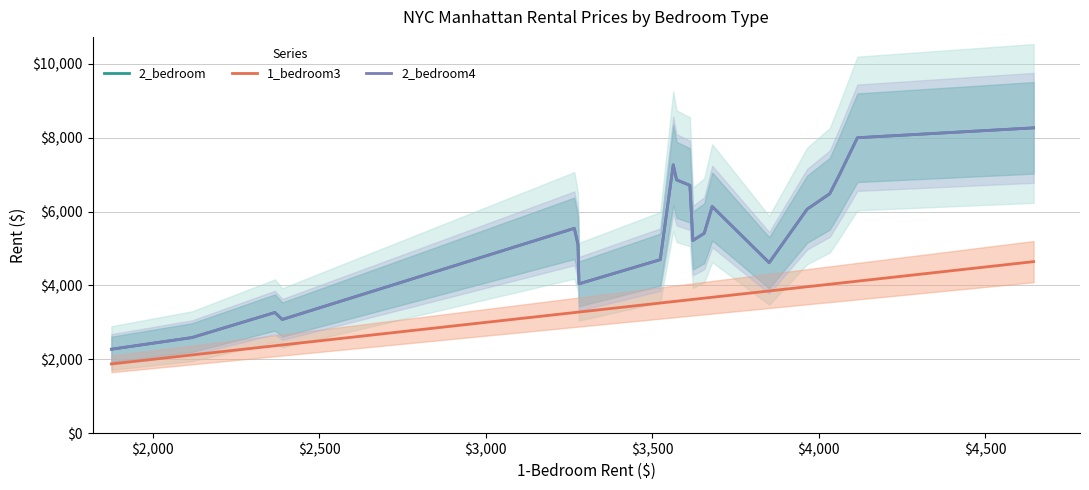

Is the value of 1_bedroom3 at 17 greater than the value of 2_bedroom4 at 8?

No